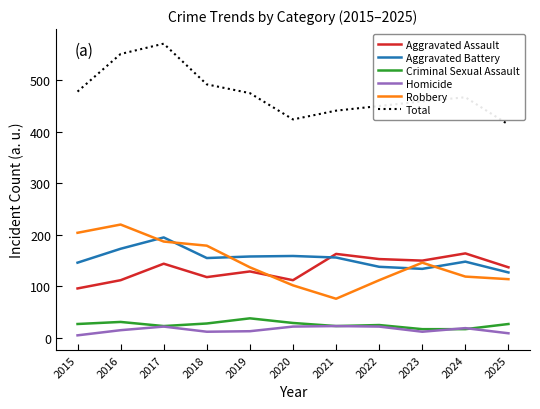

Which series has the largest total across all categories?

Total